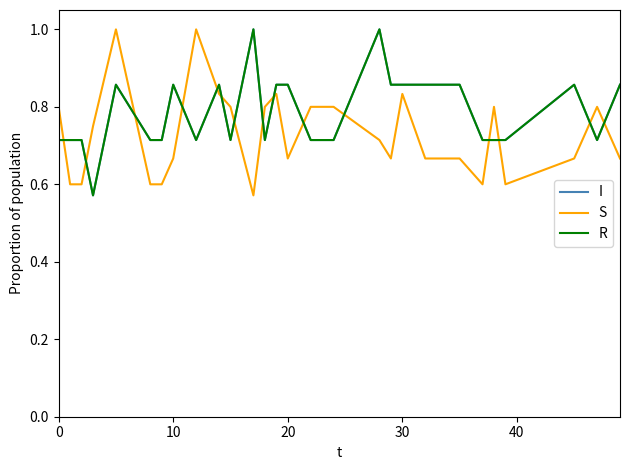

Does the chart have visible grid lines?

No